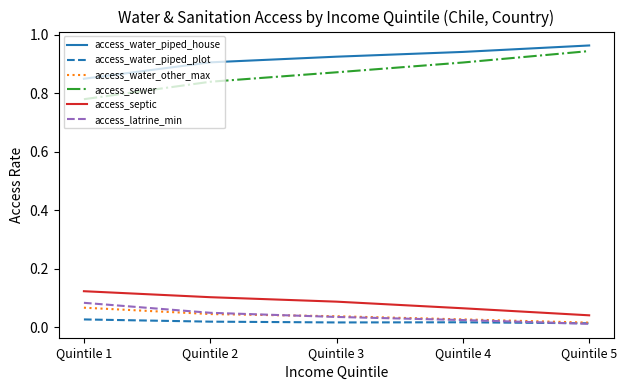

How many distinct data groups are displayed?

6